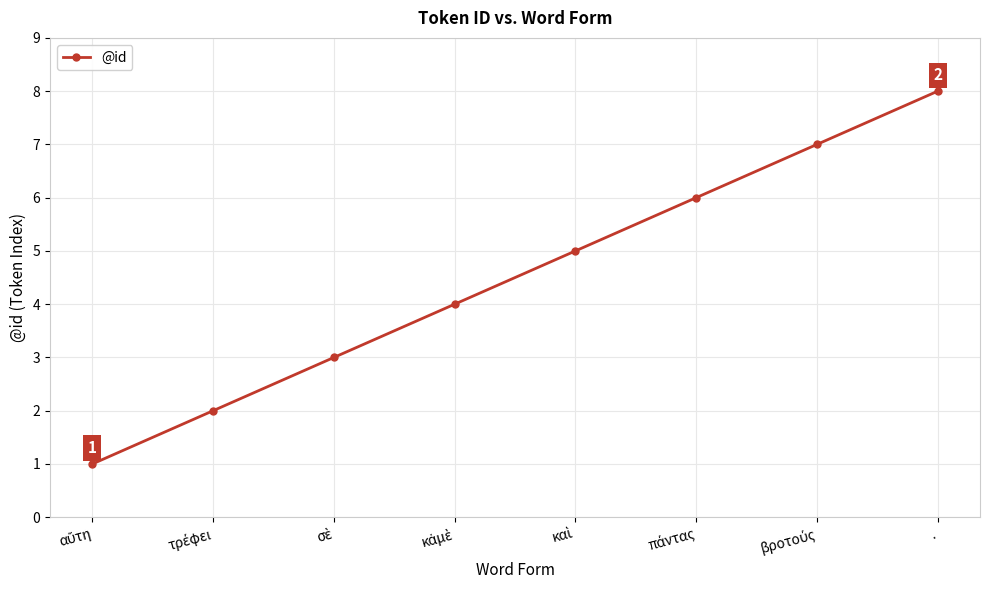

The chart shows a value of 11 at .. True or false?

False